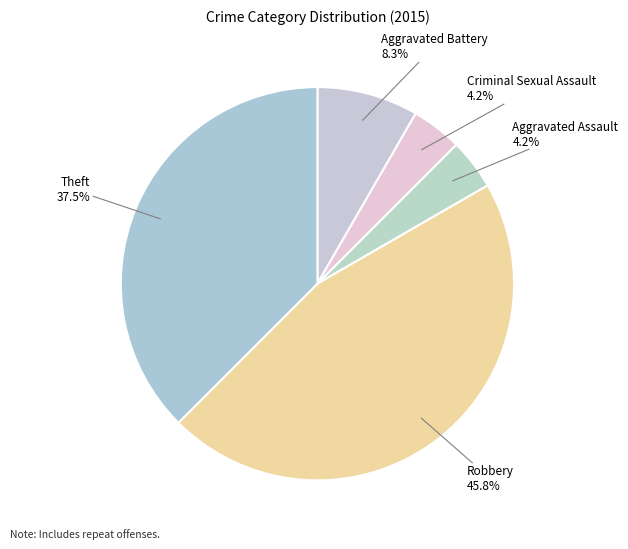

Count the number of slices in the pie.

5